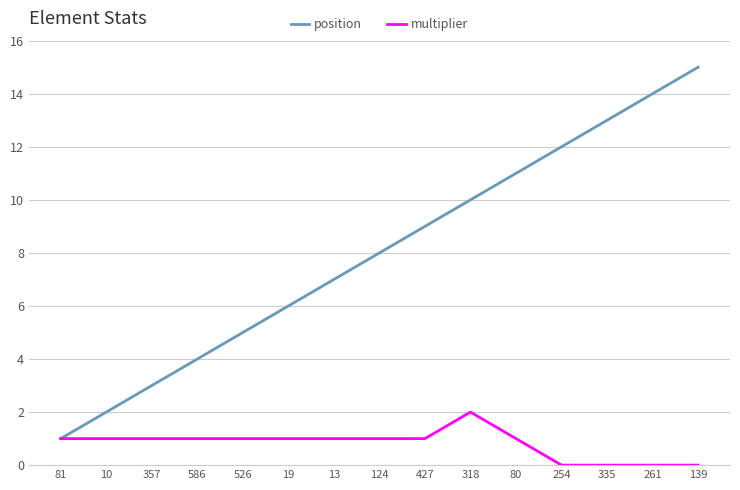

What is the average value of the multiplier series?

1